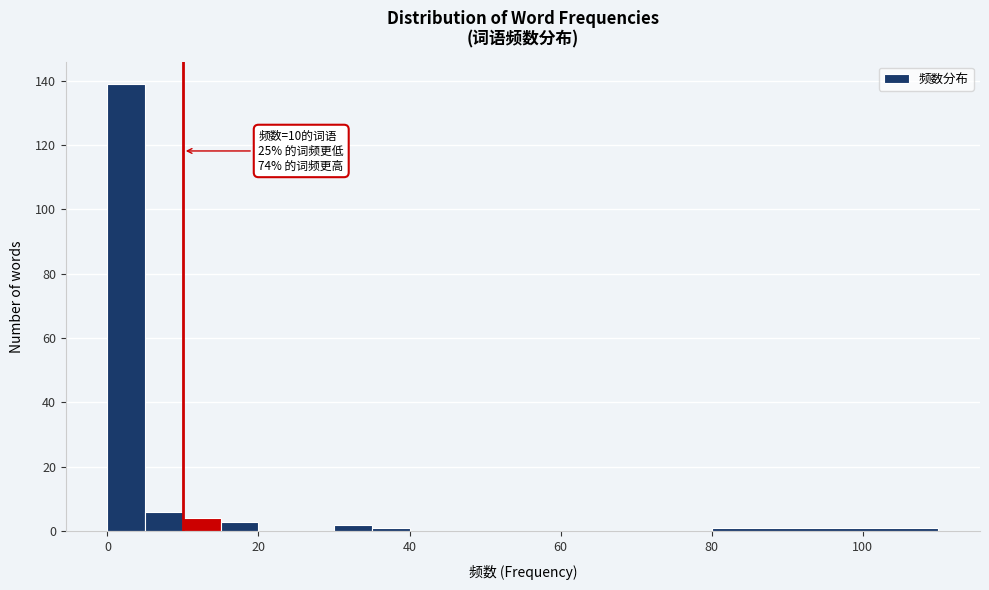

Around what value on the x-axis is the tallest bar? Give the approximate position of its centre, as read against the axis.

2